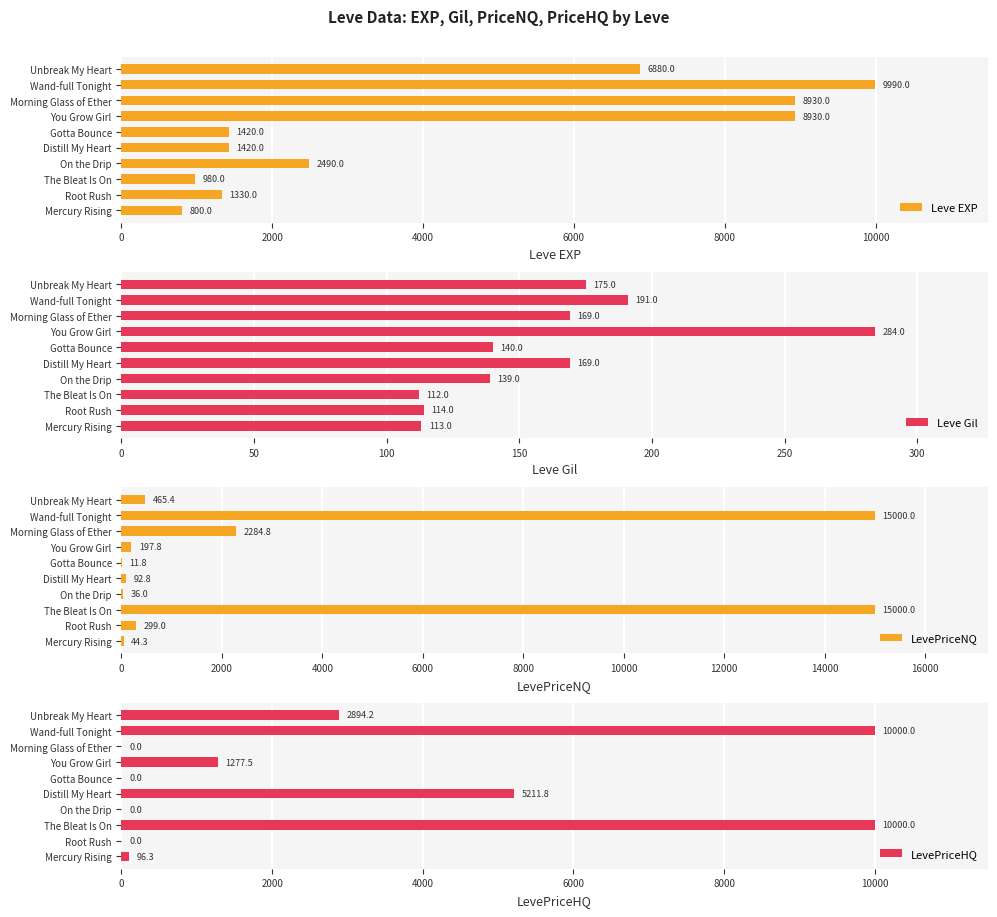

What is the sum of all Leve EXP values?

43170